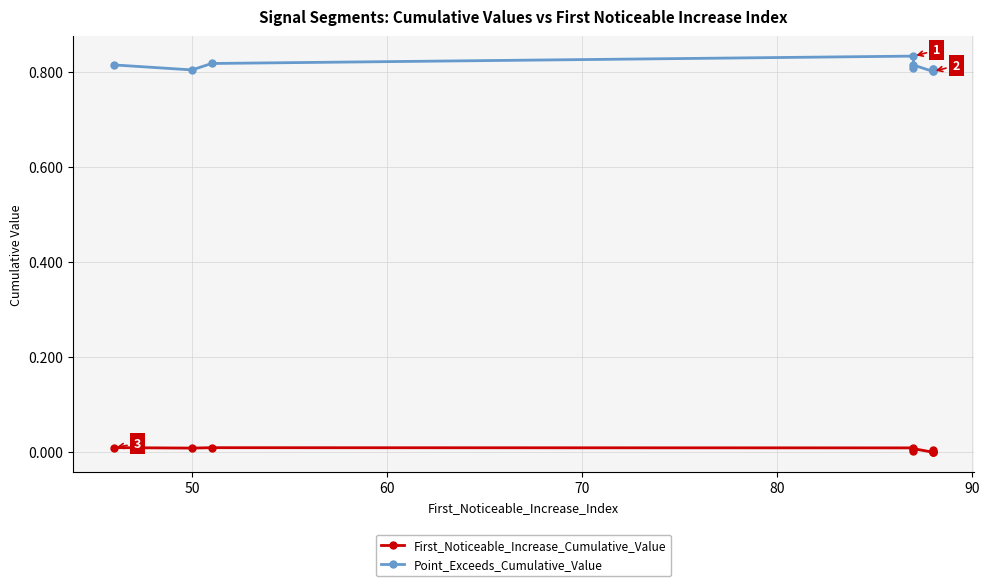

True or false: First_Noticeable_Increase_Cumulative_Value and Point_Exceeds_Cumulative_Value cross at least once.

False